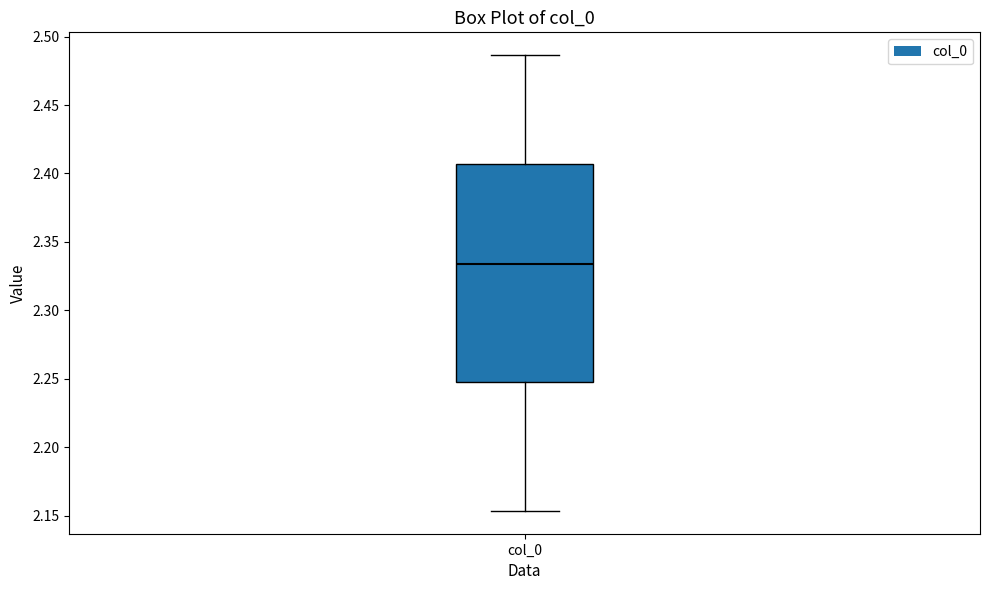

Read this box plot against the y-axis: the position of the median line, the range covered by the box, and the ends of both whiskers. The values are not printed on the chart, so give them approximately, as read against the axis.

median 2.335, box 2.250 to 2.405, whiskers 2.155 to 2.485